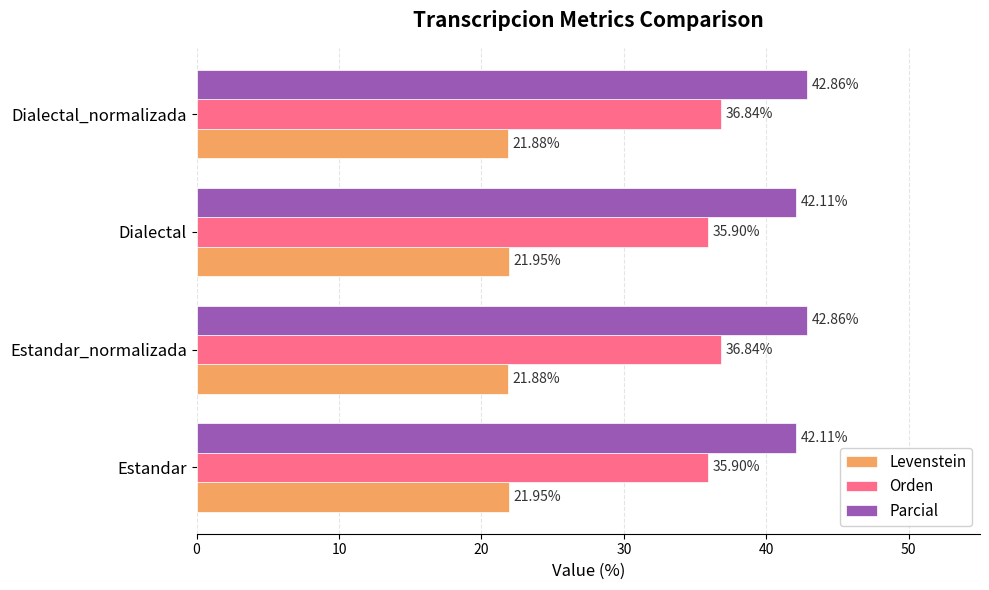

What is the minimum value for Levenstein?

21.9